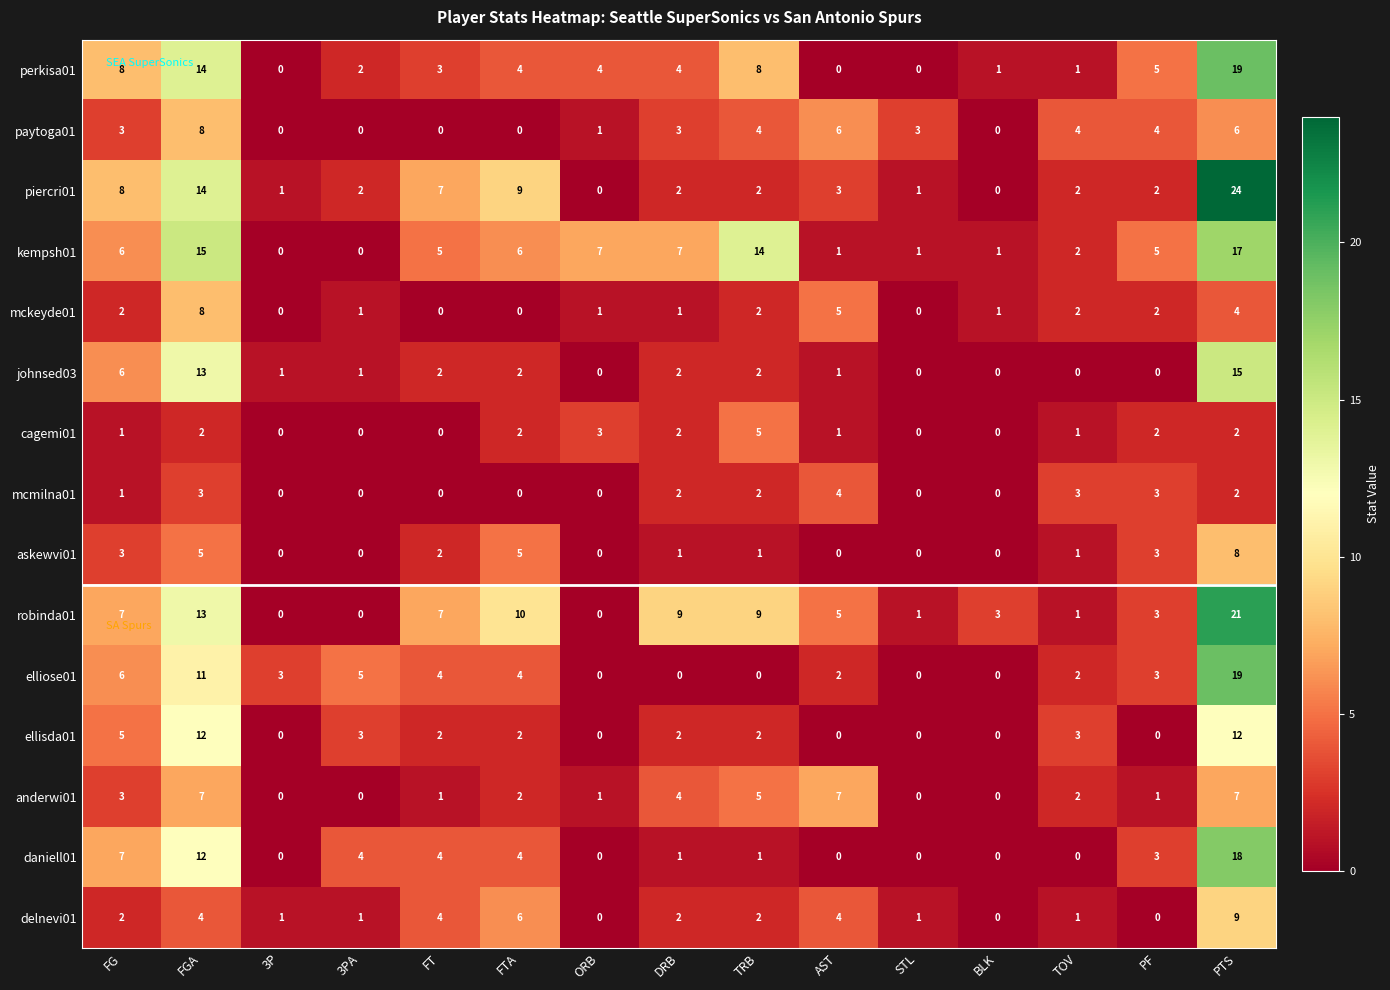

What is the sum of all cagemi01 values?

21